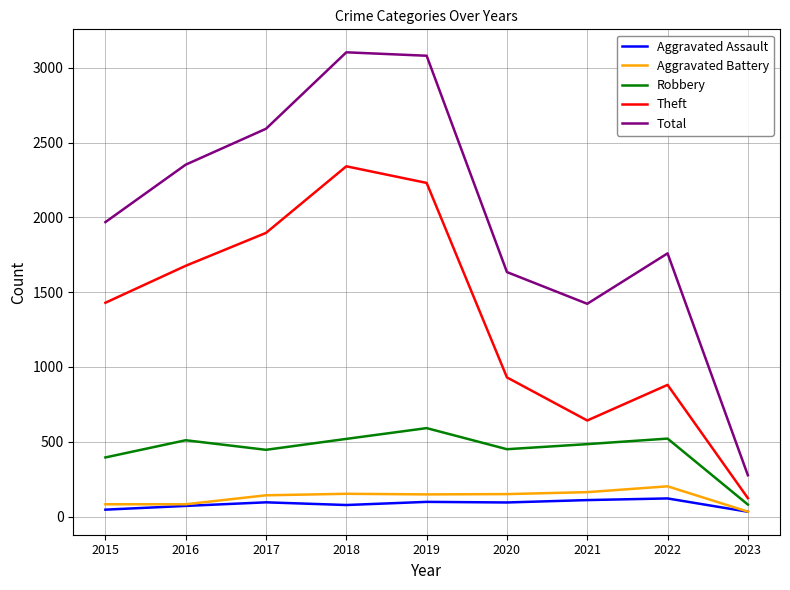

The value of Robbery at 2018 is 823. True or false?

False